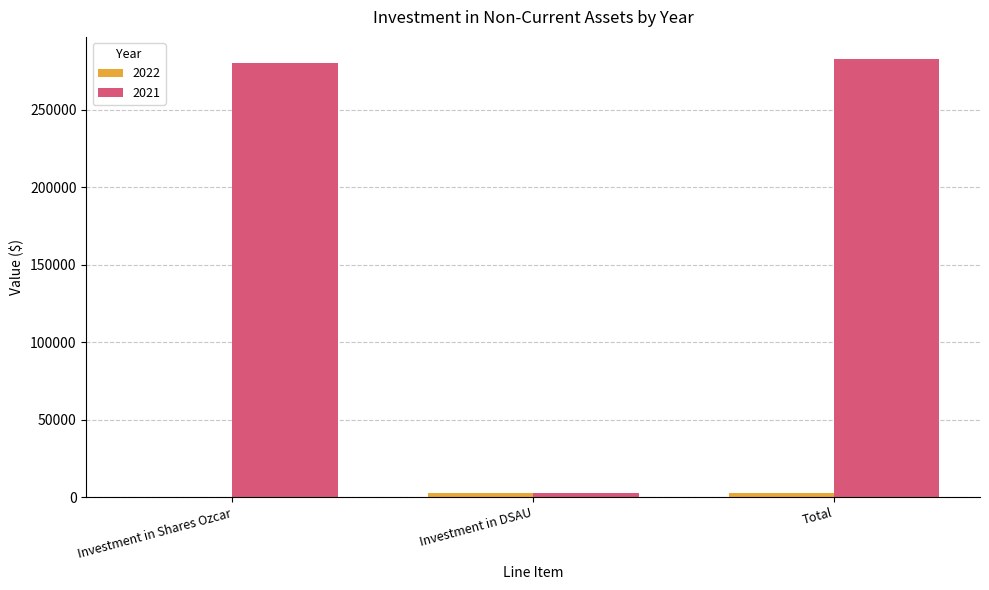

What is the greatest value displayed?

282870